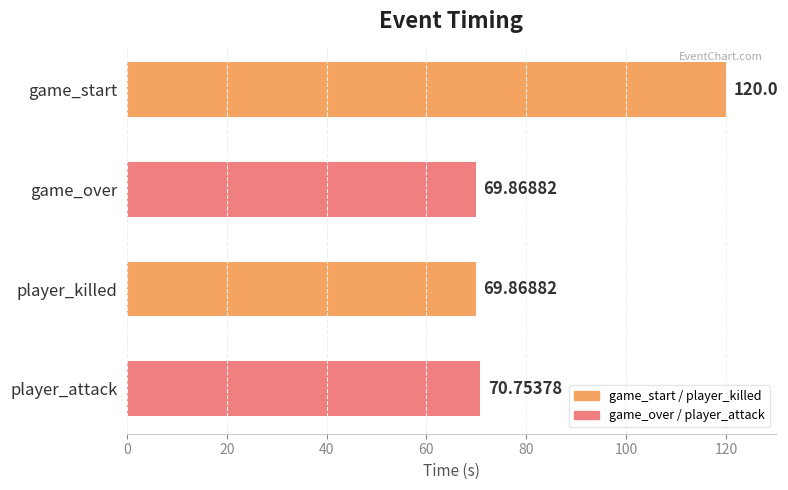

Does the chart contain stacked bars?

No